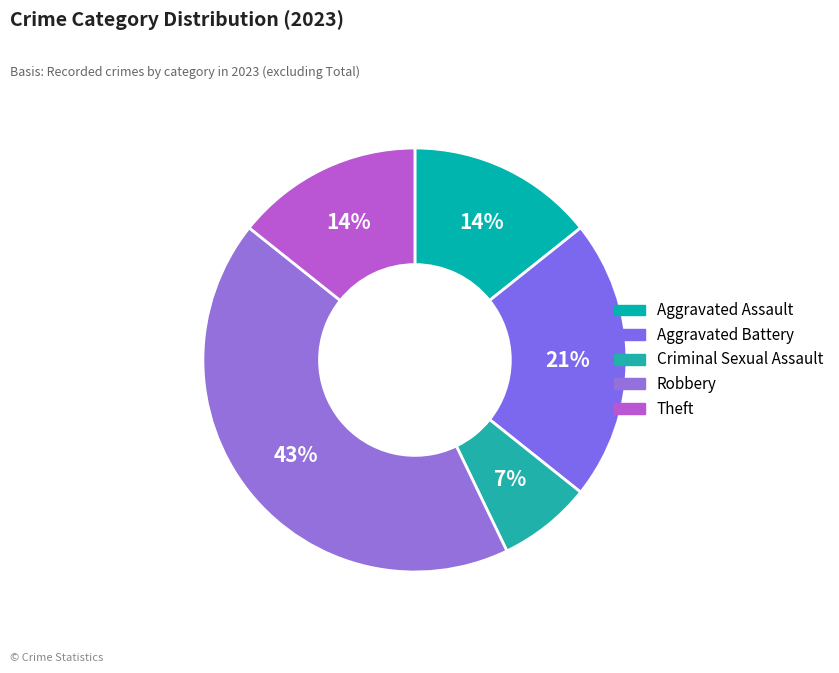

What is the largest slice in the pie chart?

Robbery